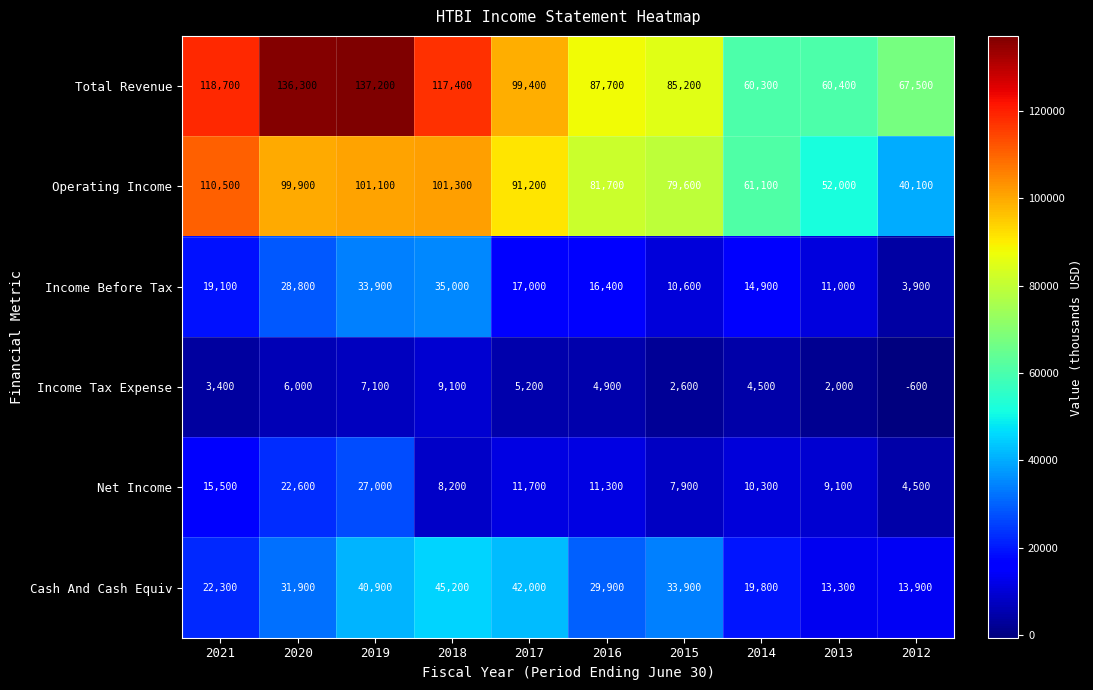

Which series has the widest spread of values?

Total Revenue